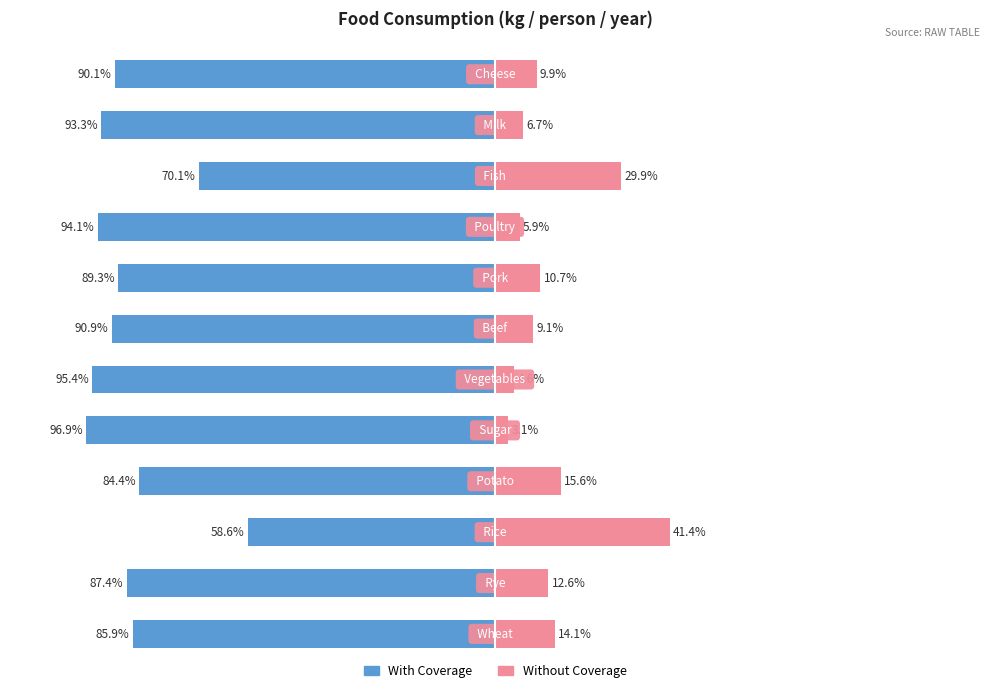

Reading left to right, transcribe all the data shown in this chart.

With Coverage: -85.9	-87.4	-58.6	-84.4	-96.9	-95.4	-90.9	-89.3	-94.1	-70.1	-93.3	-90.1
Without Coverage: 14.1	12.6	41.4	15.6	3.1	4.6	9.1	10.7	5.9	29.9	6.7	9.9